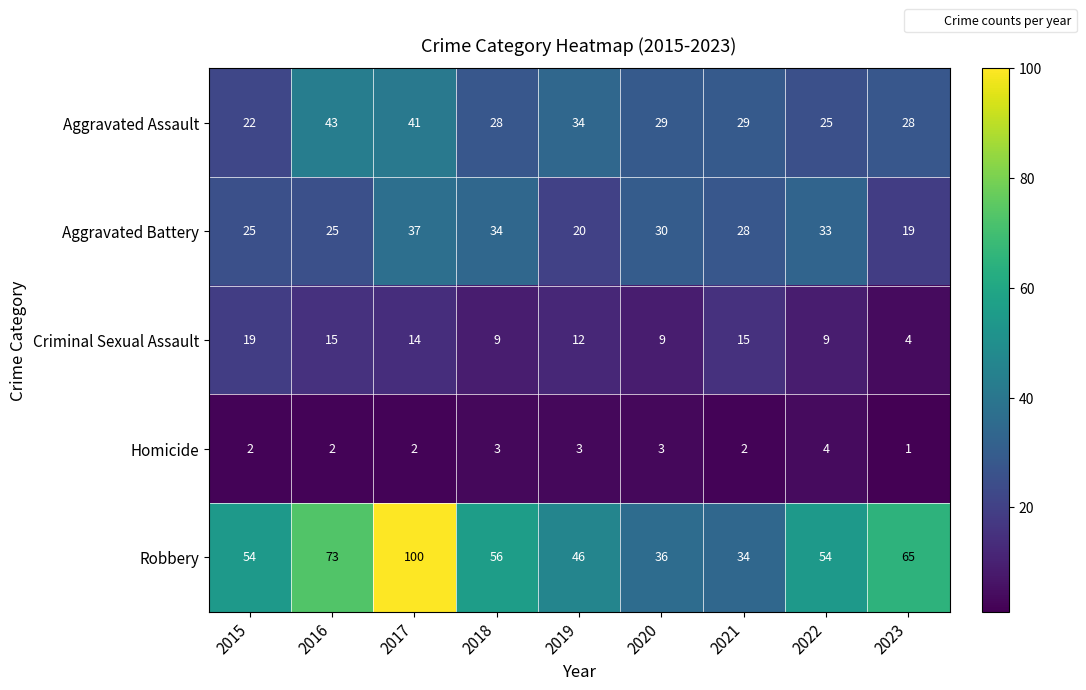

Where is Robbery nearest to the value 67?

2023